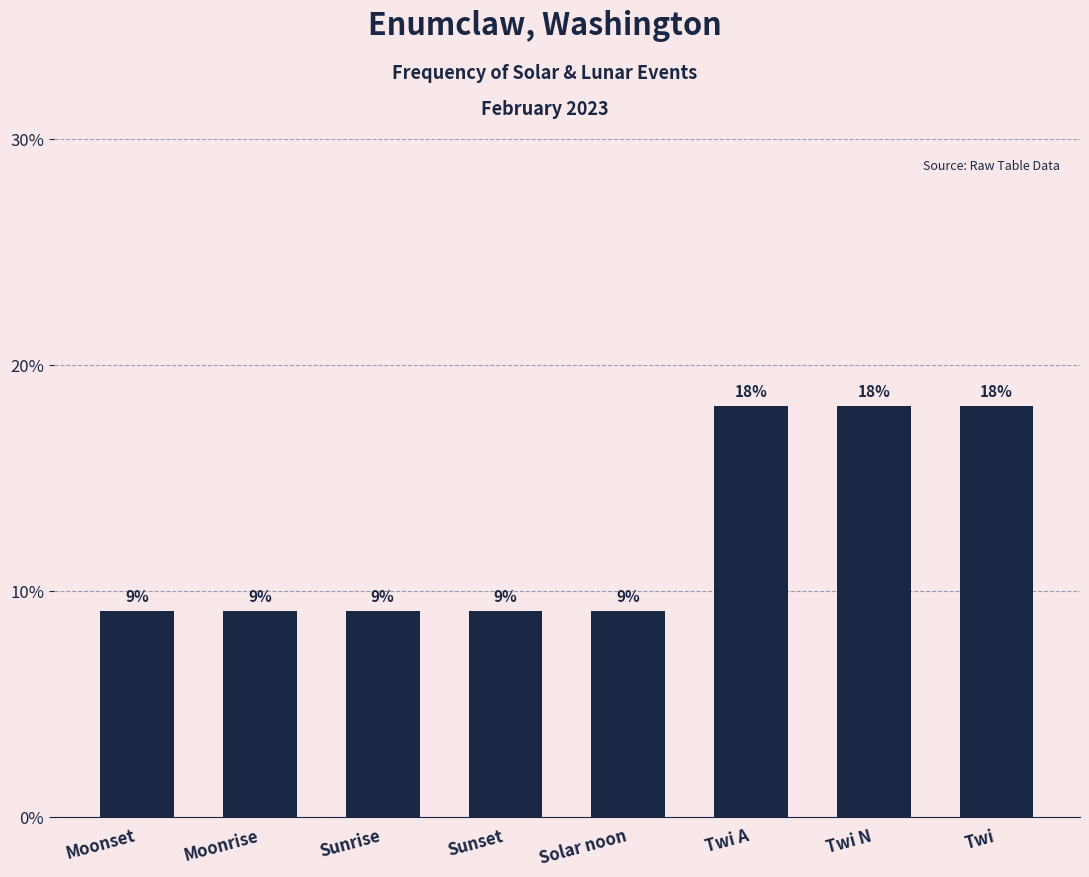

The value at Moonset is 2.5. True or false?

False